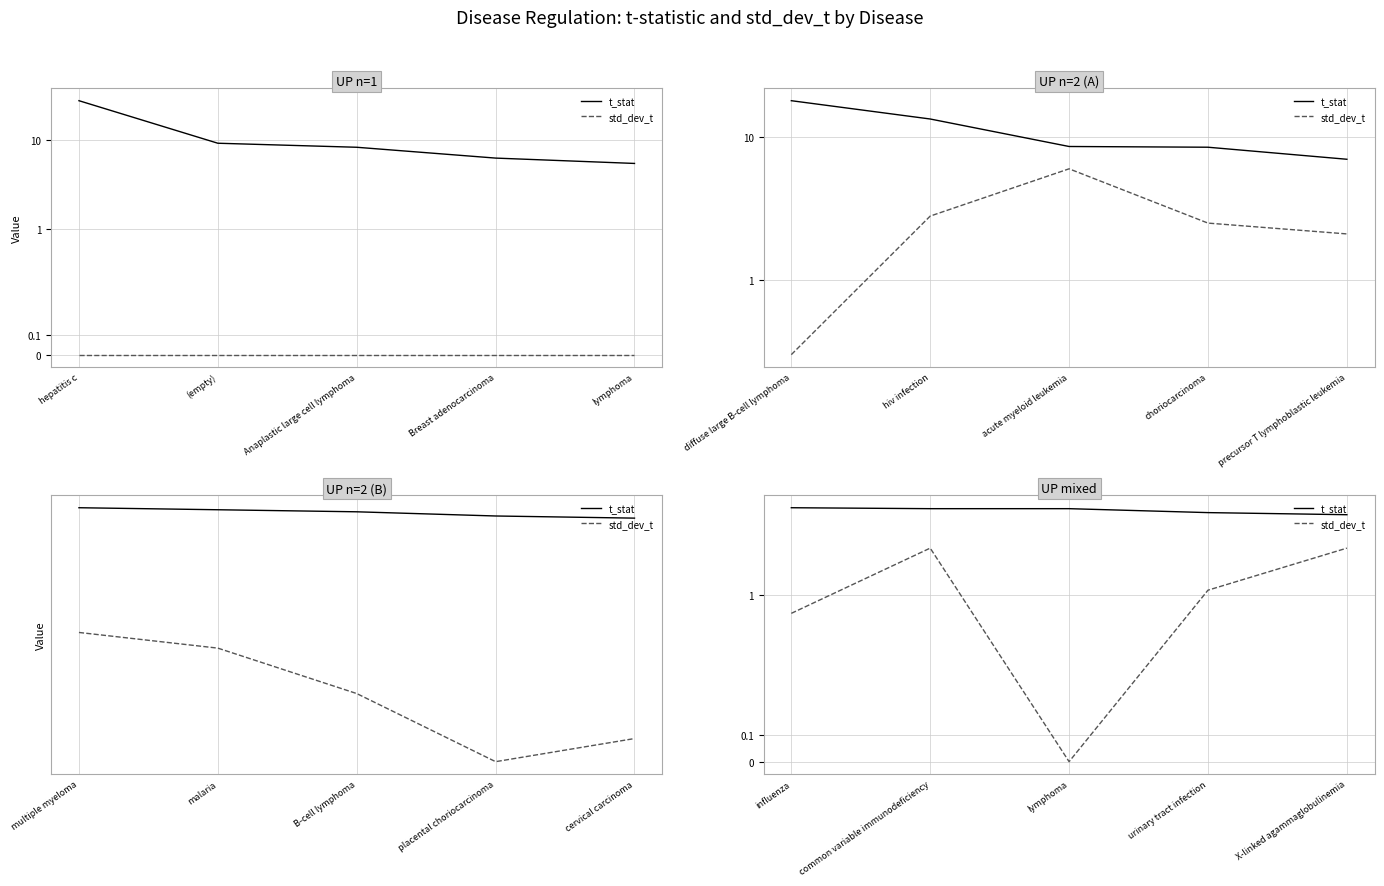

At how many categories does at least one series exceed 0?

5